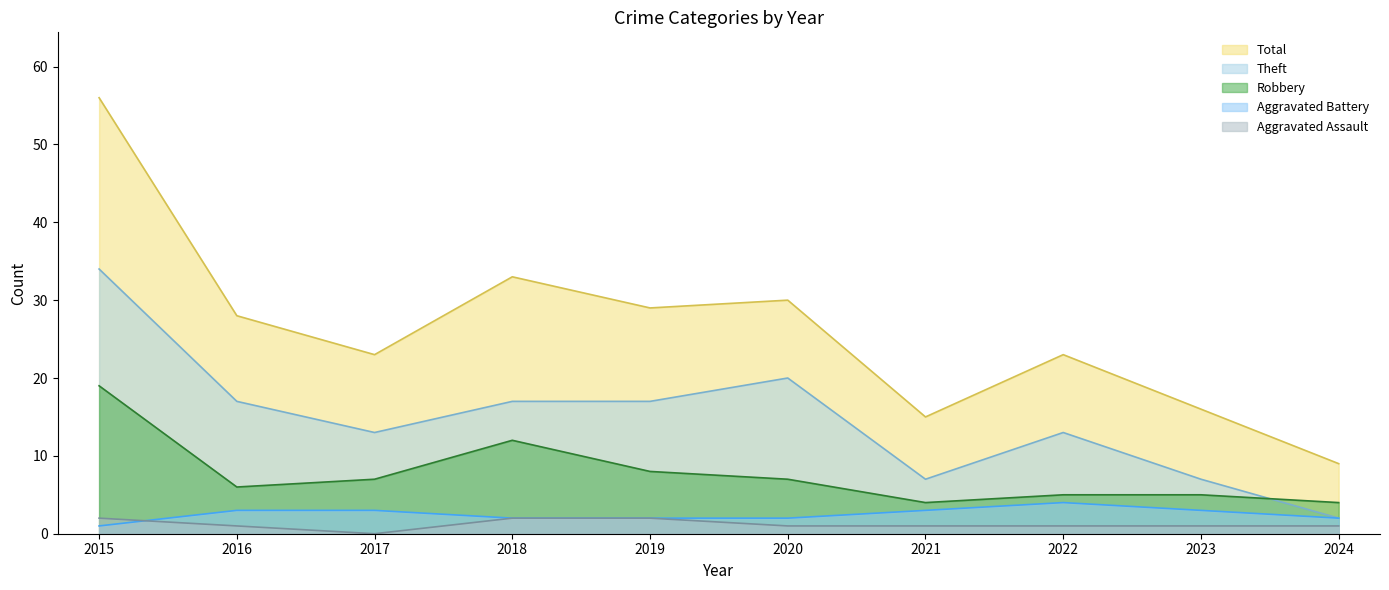

The value of Aggravated Battery at 2015 is 1. True or false?

False